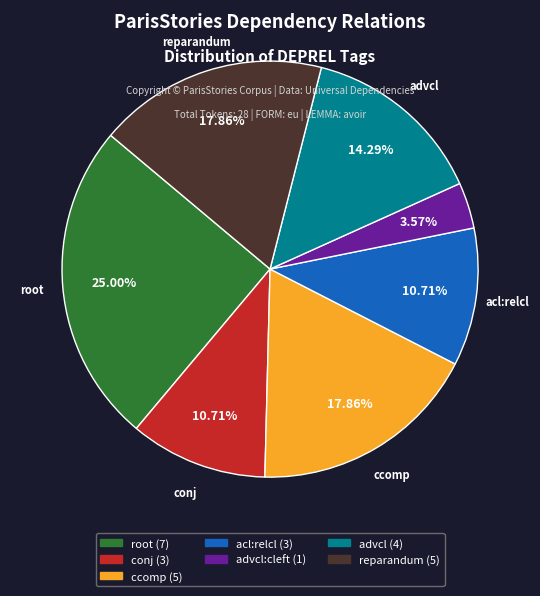

Is there any slice that represents more than half of the pie?

No